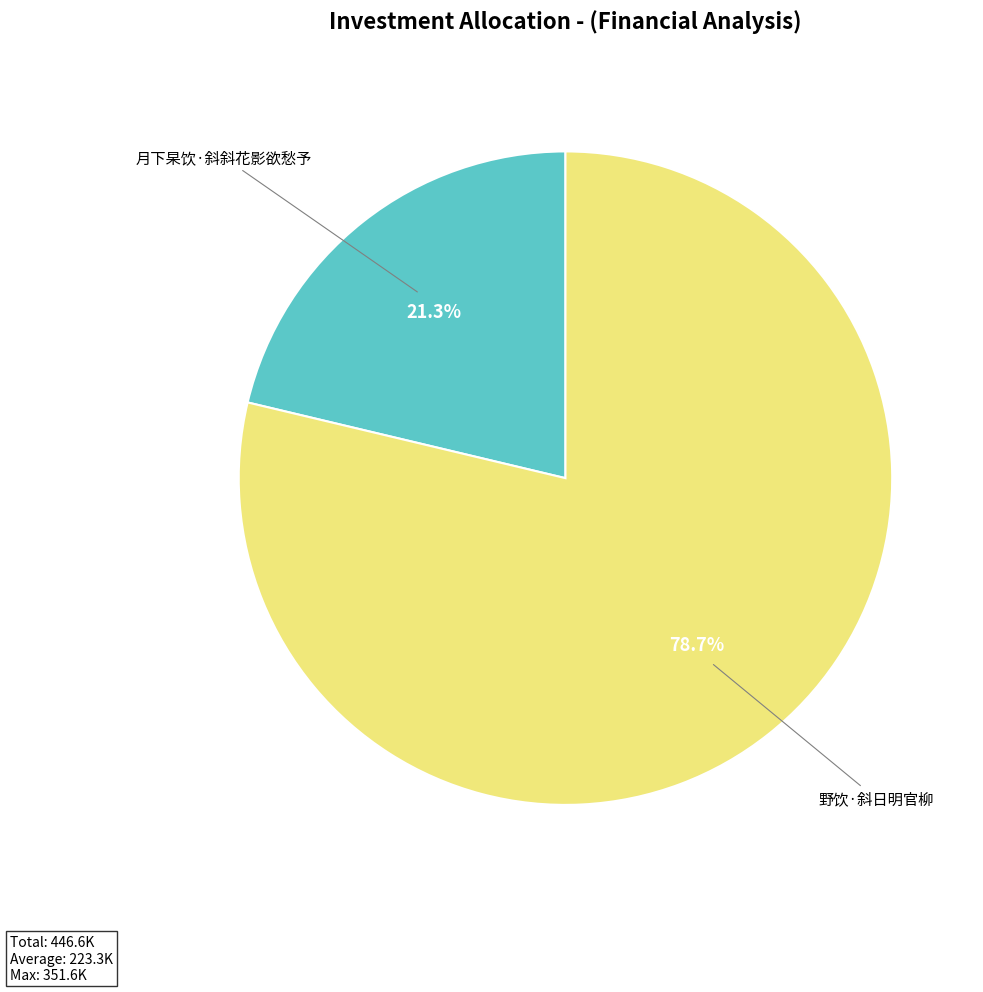

Is there a majority slice in this chart?

Yes